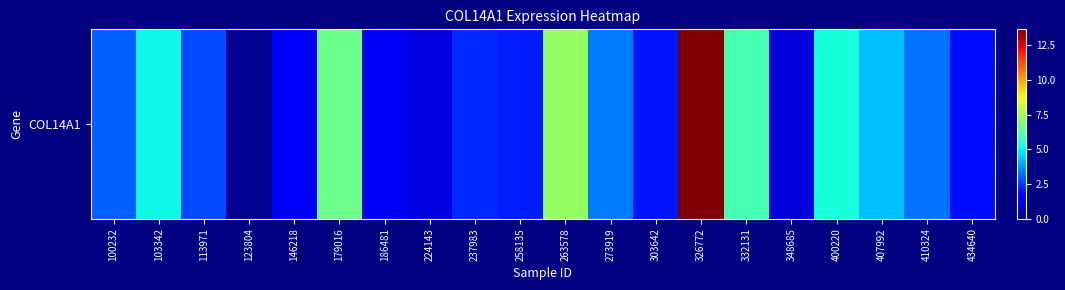

What is the ratio of the value at 179016 to the value at 263578?

0.9